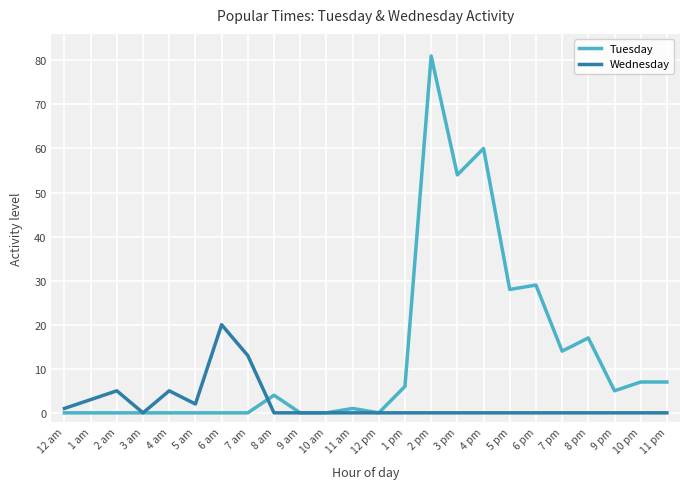

Rank the series by their maximum value, from highest to lowest.

Tuesday, Wednesday